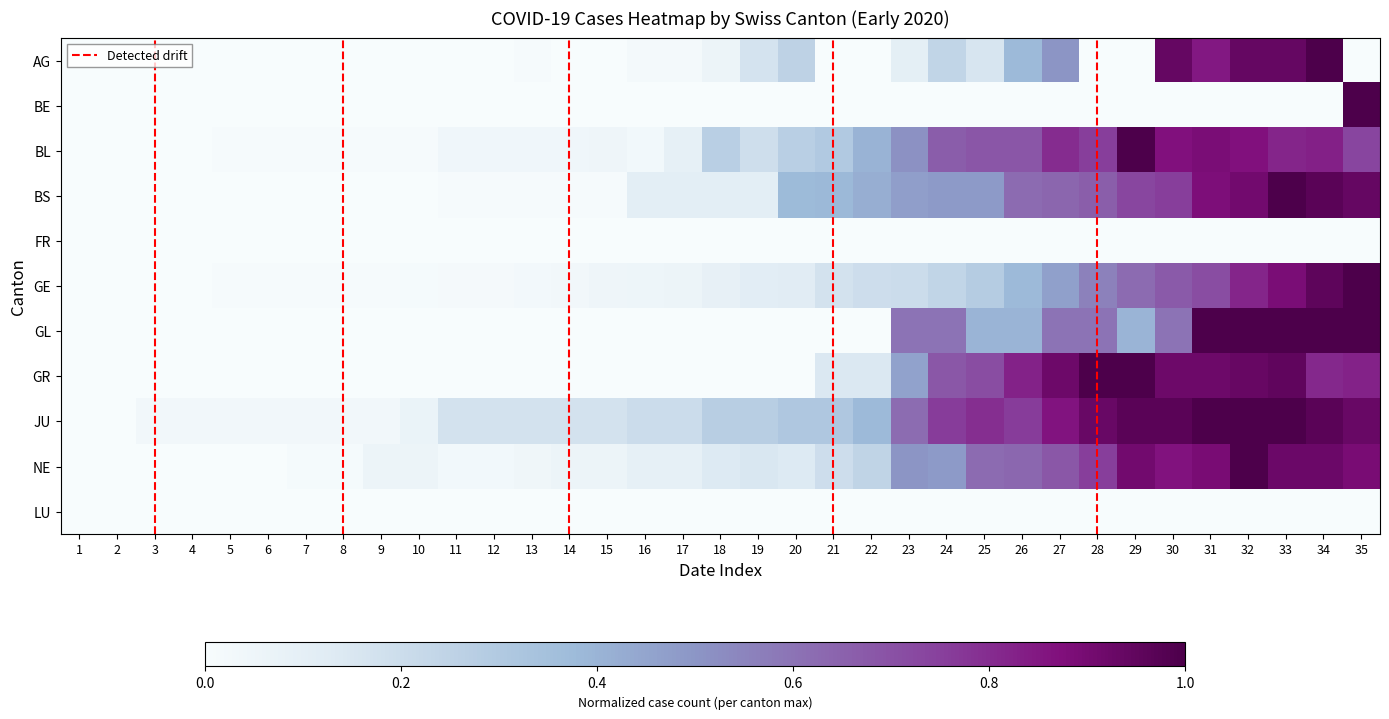

What is the difference between the second highest and second lowest values in the GL series?

1.0